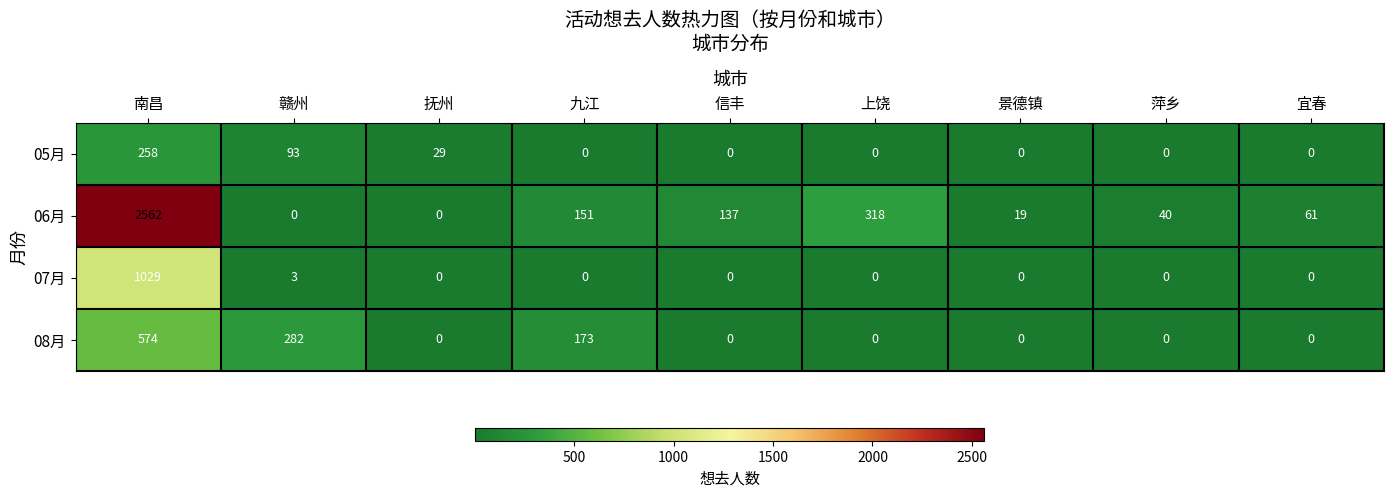

What is the sum of the 08月 values at 上饶 and 九江?

173